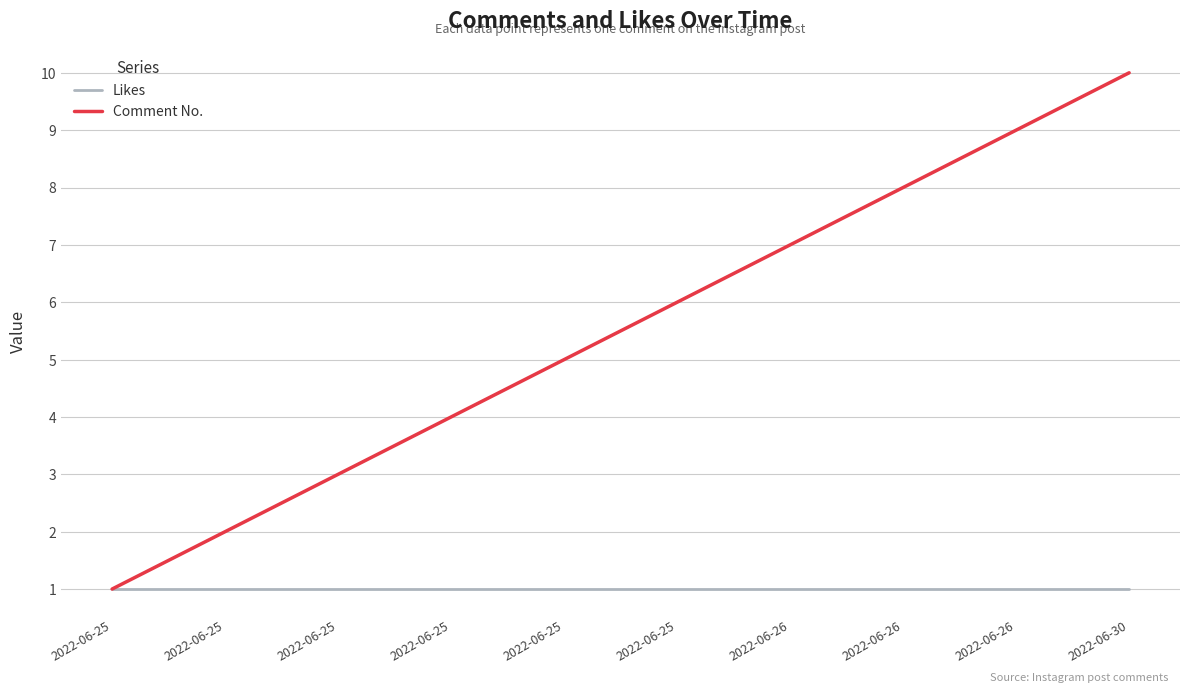

What are all the series names shown in the legend?

Likes, Comment No.